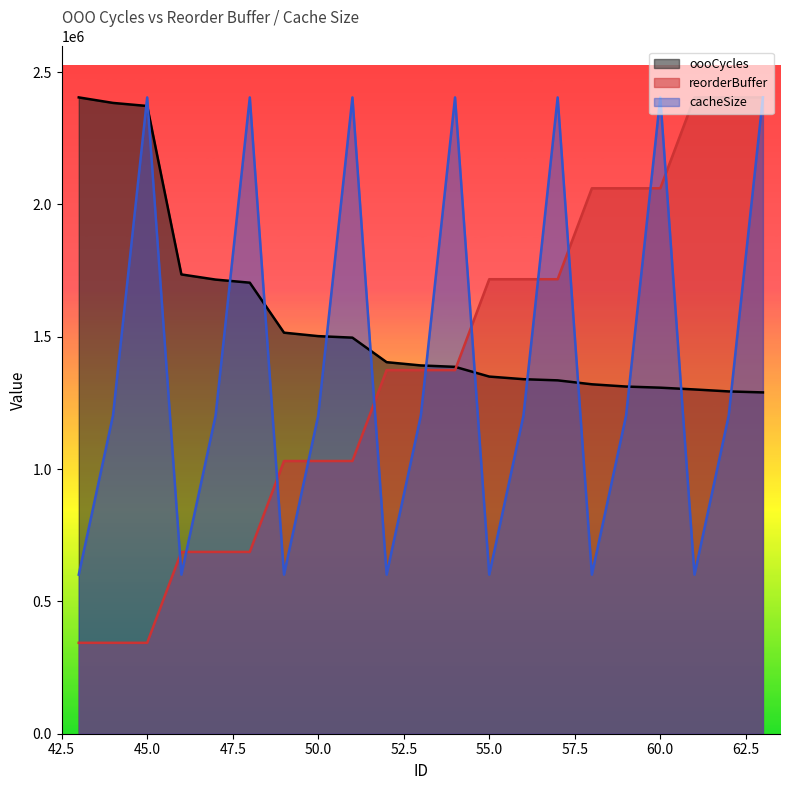

Rank the series by their maximum value, from lowest to highest.

oooCycles, reorderBuffer, cacheSize